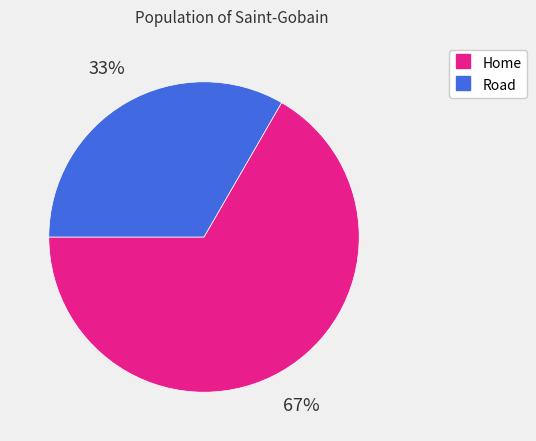

What percentage is the Home slice, to the nearest percent?

67%